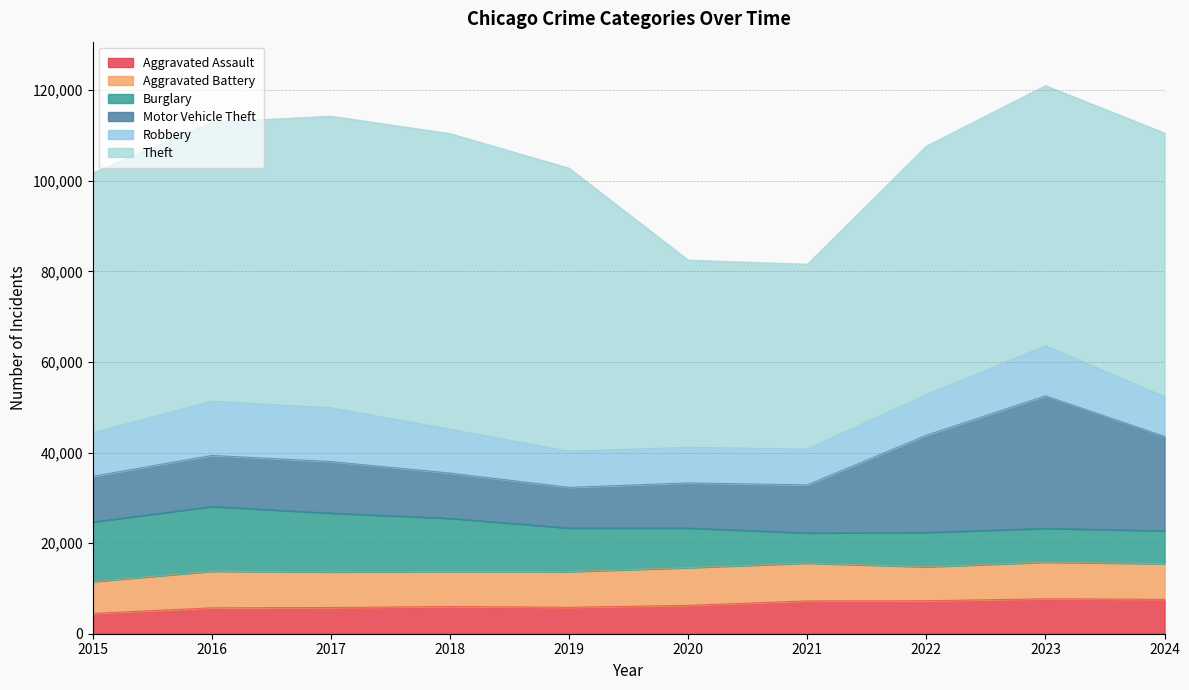

Where is the first local maximum for Theft?

2018